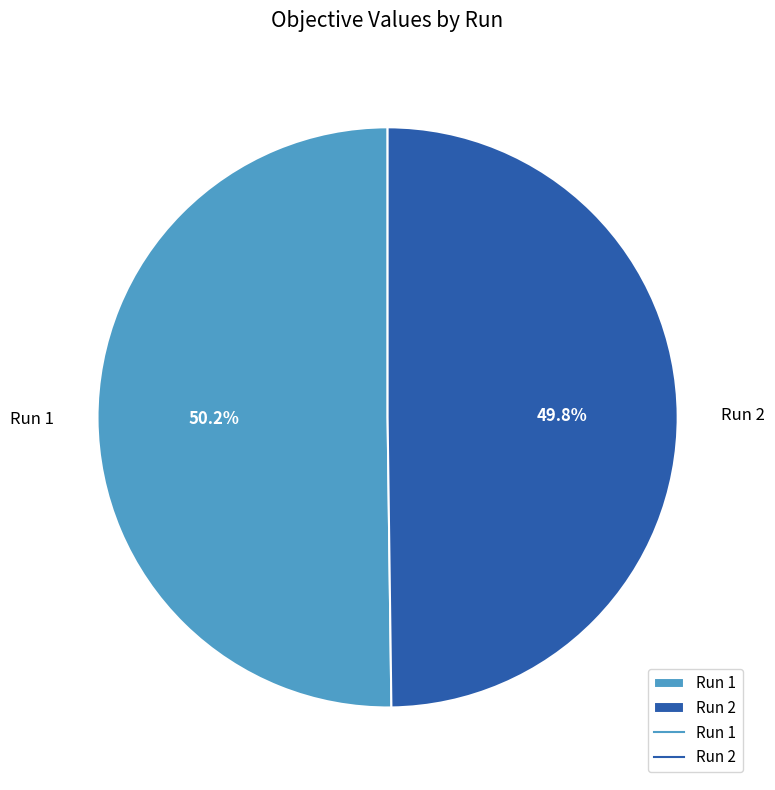

To the nearest percent, what is the combined percentage of Run 2 and Run 1?

100%